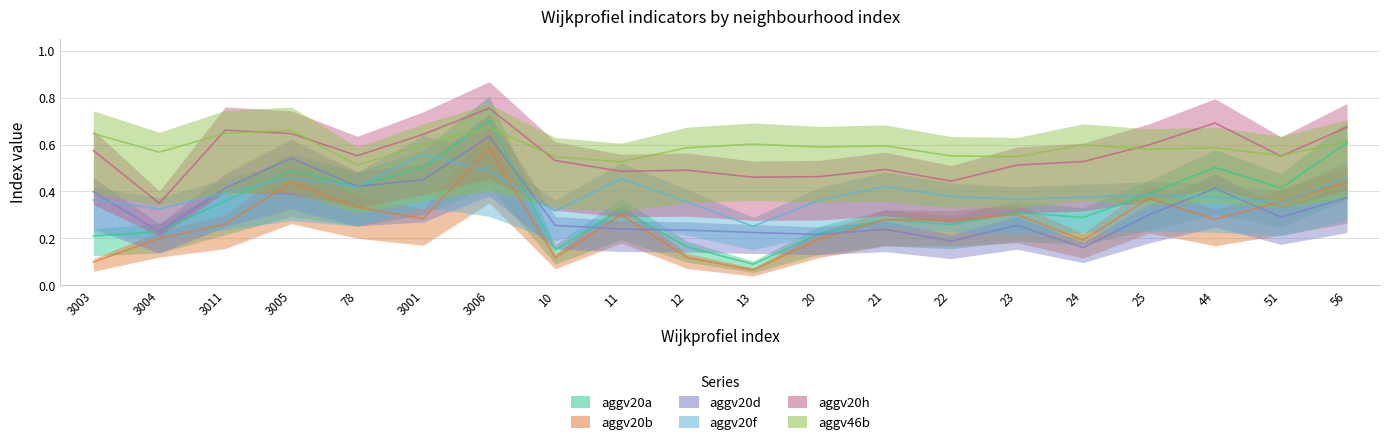

Is this an area chart (filled region under the line)?

No